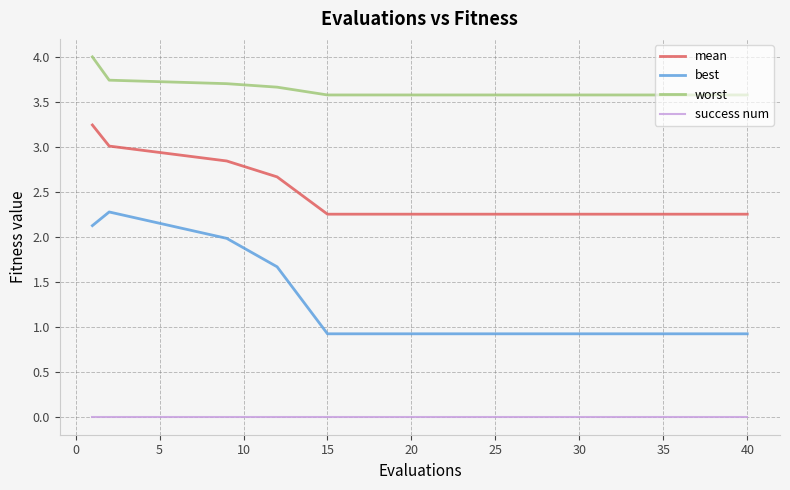

What is the sum of all worst values?

72.3